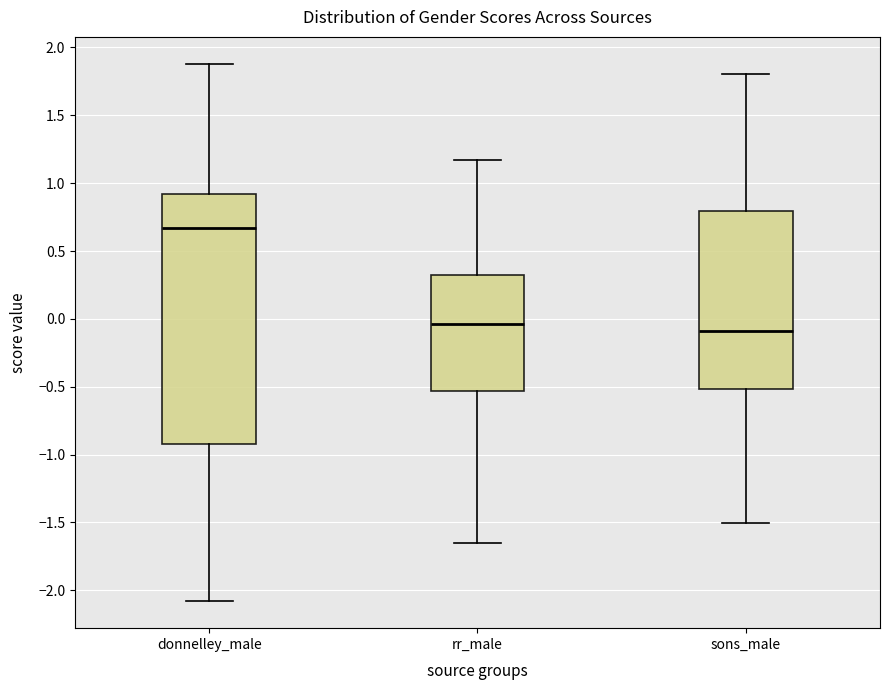

Where does the median line of the box for rr_male sit on the y-axis? The values are not printed on the chart, so give them approximately, as read against the axis.

-0.05